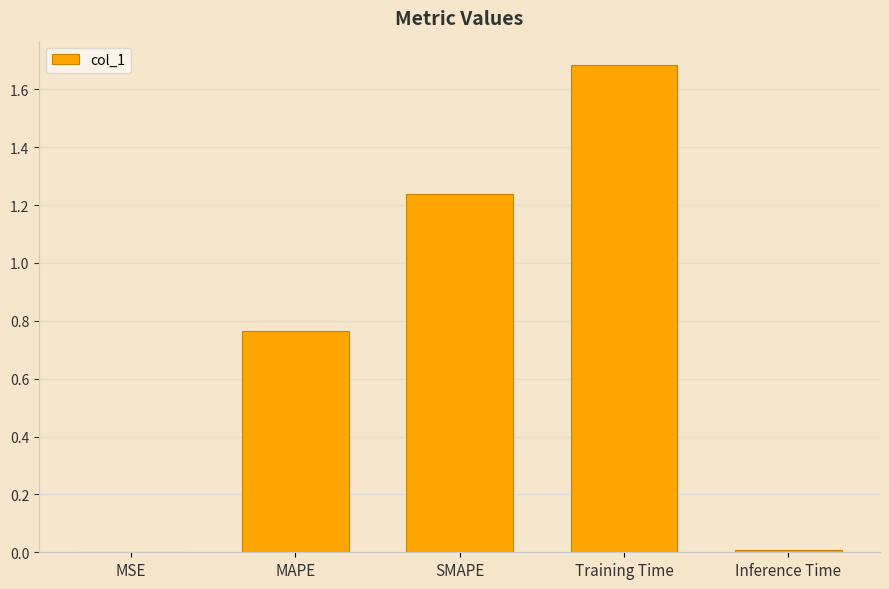

The chart shows a value of 0.0 at MSE. True or false?

True